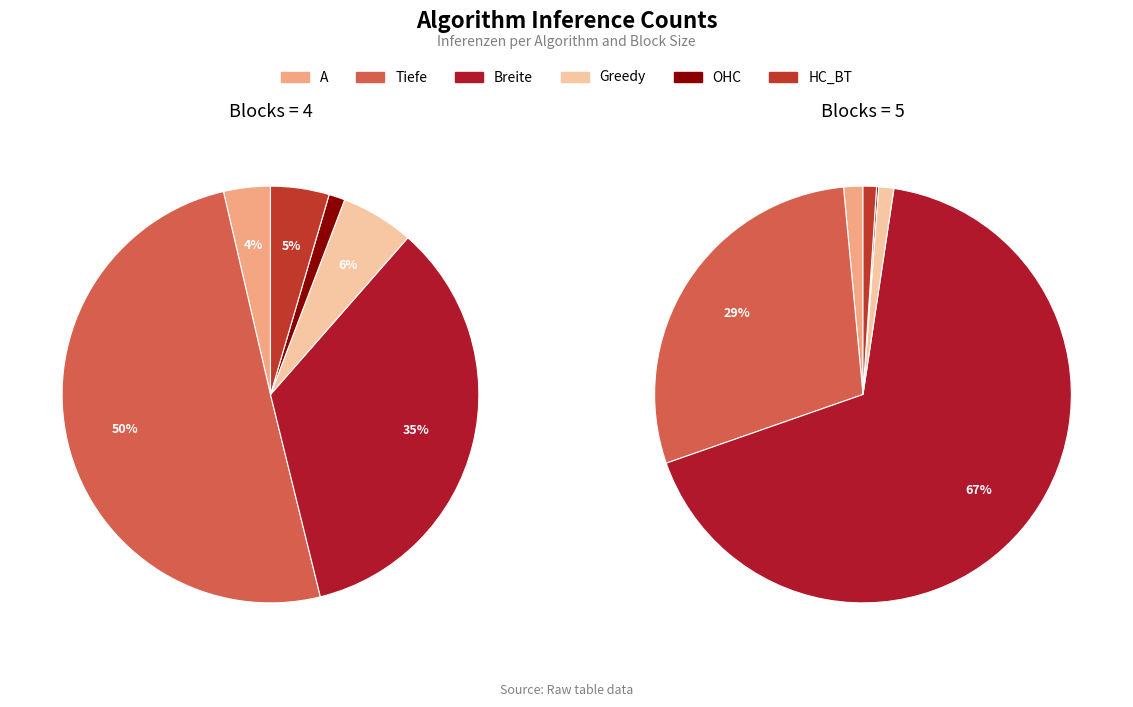

Which has a higher value, 4 or 5?

5